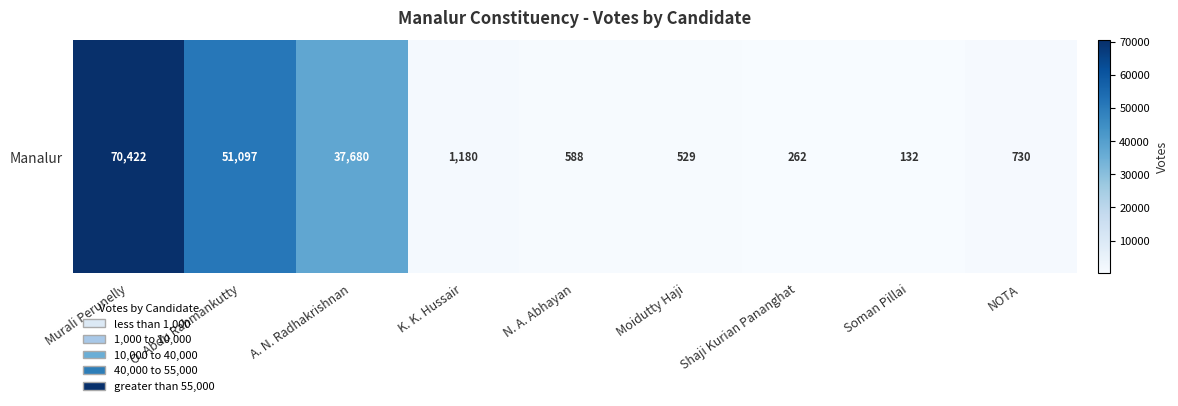

Count the number of values greater than 730.

4